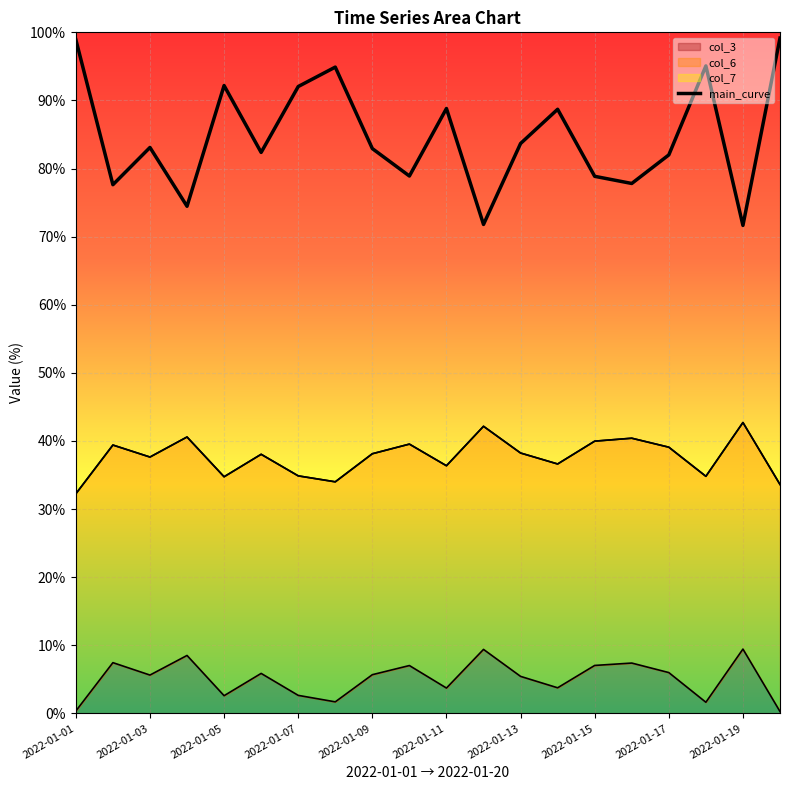

What is the value of the 15th point from the left?

78.9